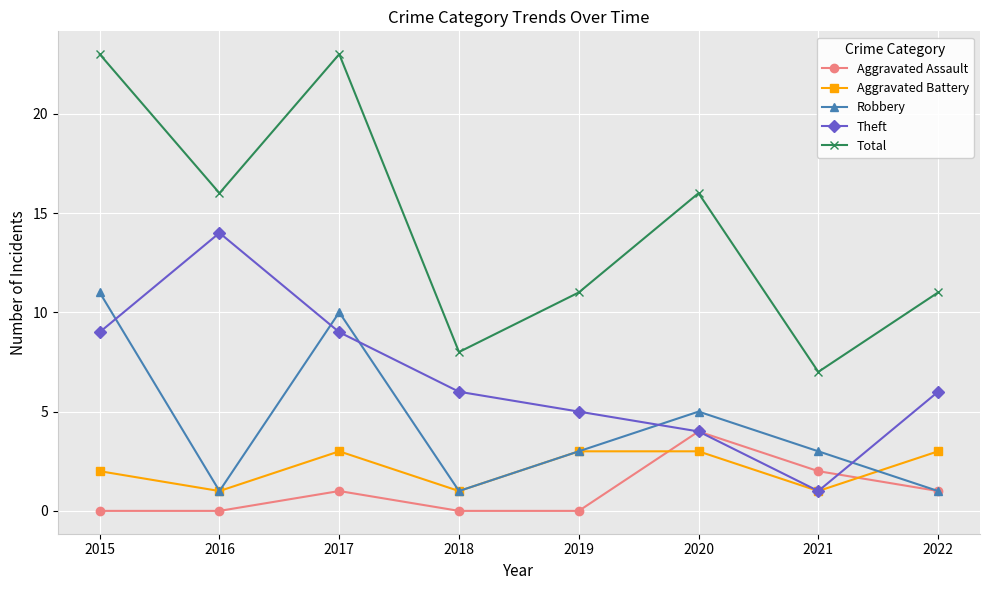

Reading right to left, list all the values displayed in this chart.

Aggravated Assault: 2022=1	2021=2	2020=4	2019=0	2018=0	2017=1	2016=0	2015=0
Aggravated Battery: 2022=3	2021=1	2020=3	2019=3	2018=1	2017=3	2016=1	2015=2
Robbery: 2022=1	2021=3	2020=5	2019=3	2018=1	2017=10	2016=1	2015=11
Theft: 2022=6	2021=1	2020=4	2019=5	2018=6	2017=9	2016=14	2015=9
Total: 2022=11	2021=7	2020=16	2019=11	2018=8	2017=23	2016=16	2015=23